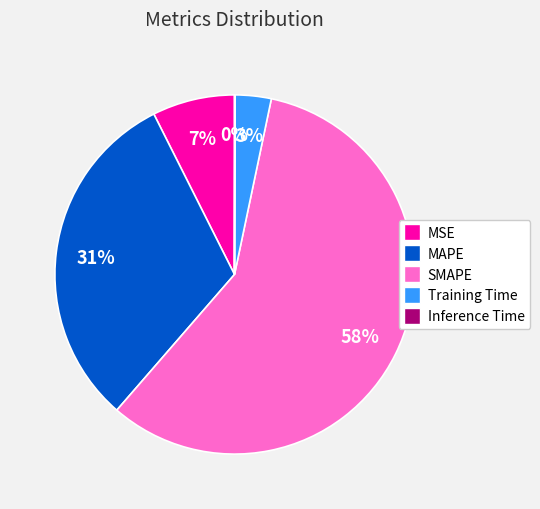

What percentage is the Training Time slice, to the nearest percent?

3%